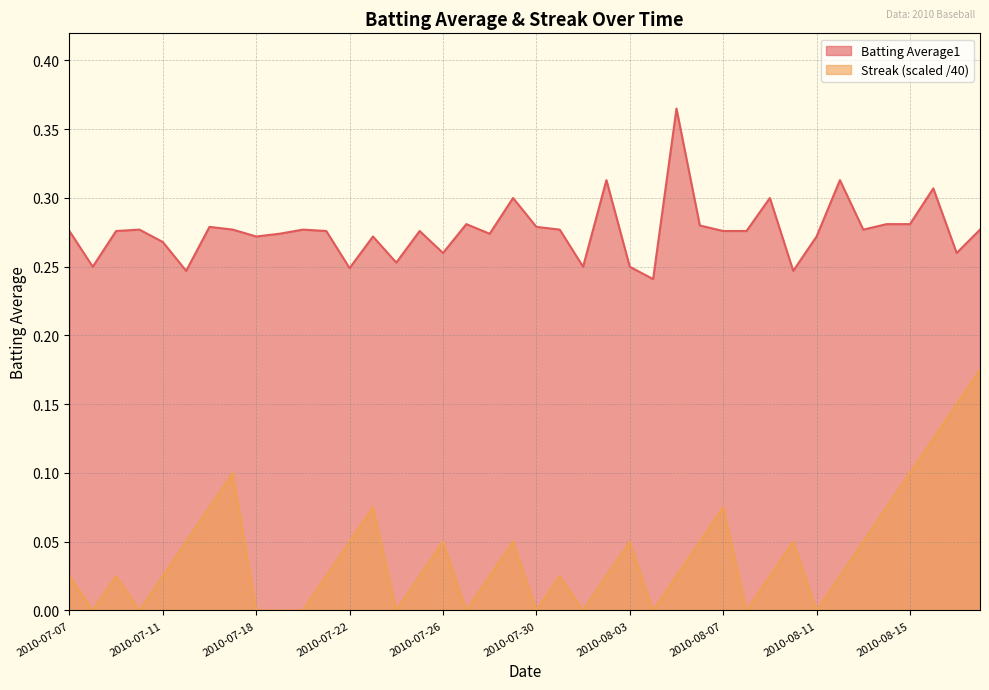

What position from the right is 2010-07-30?

20